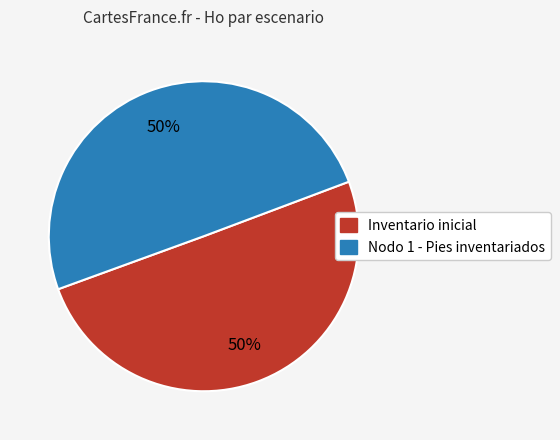

What percentage is the Nodo 1 - Pies inventariados slice, to the nearest percent?

50%